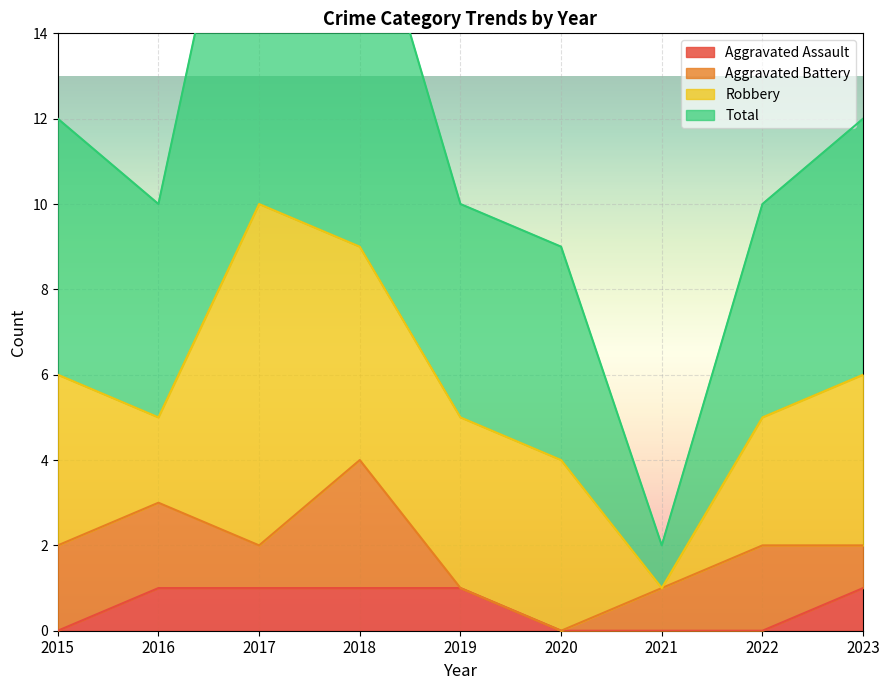

The Total series shows 13 at 2022. True or false?

False